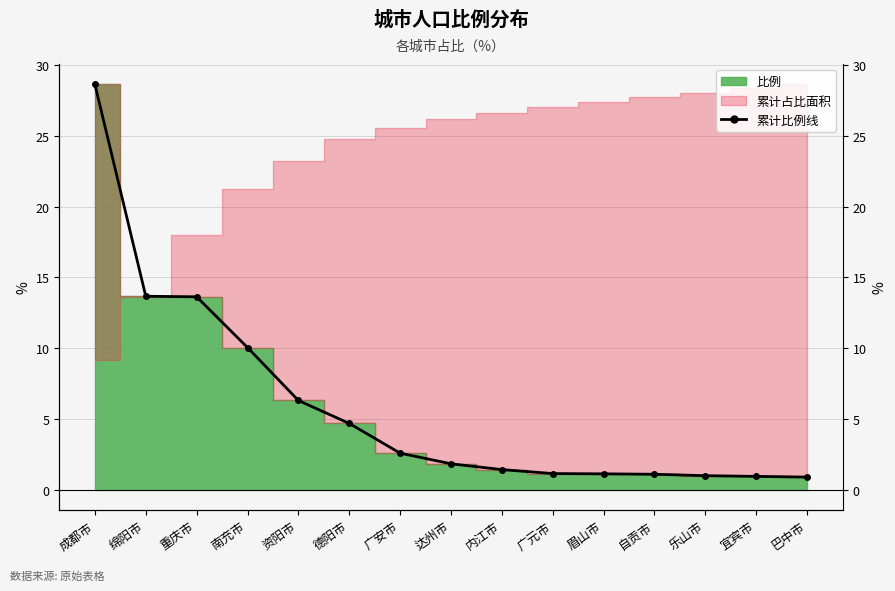

True or false: the data shows 1.6 at 巴中市.

False